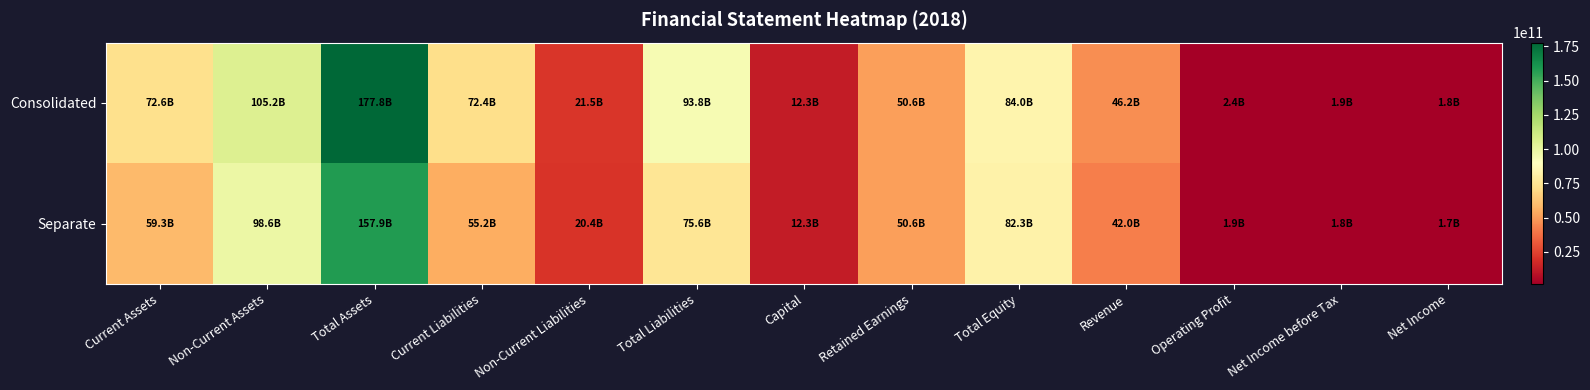

Rank the series by their average value, from lowest to highest.

Separate, Consolidated